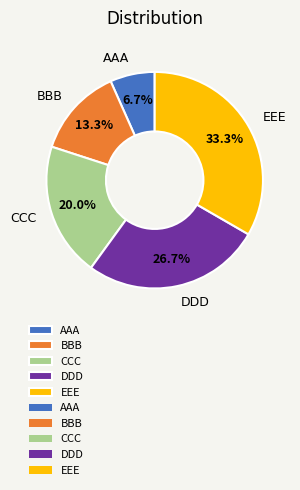

Is the sum of AAA and EEE greater than half?

No